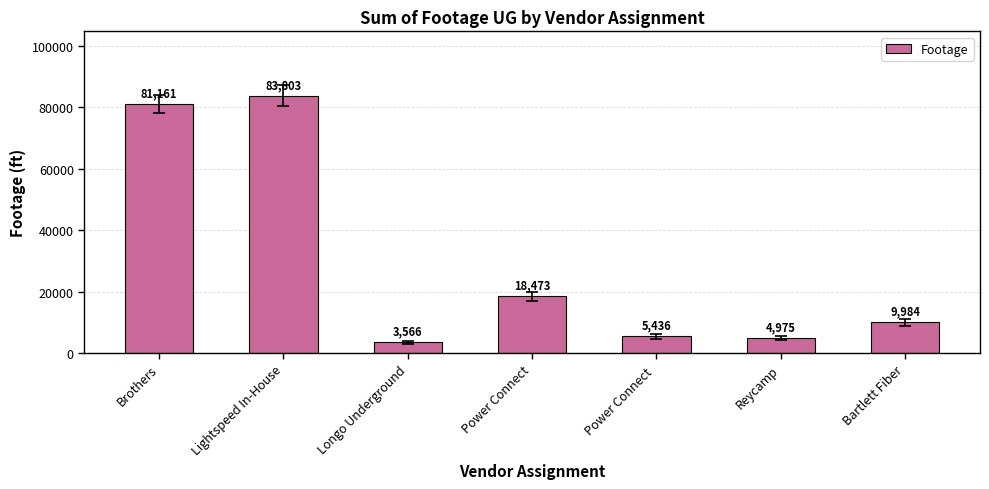

What is the minimum value shown in the chart?

3566